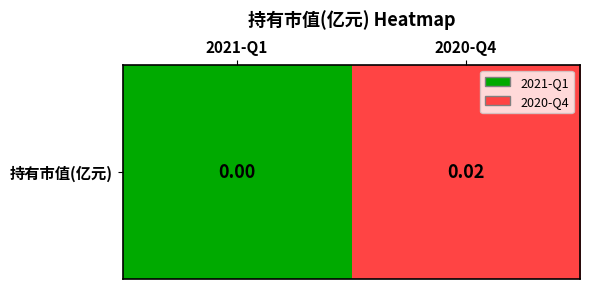

Which has a higher value, 2020-Q4 or 2021-Q1?

2020-Q4